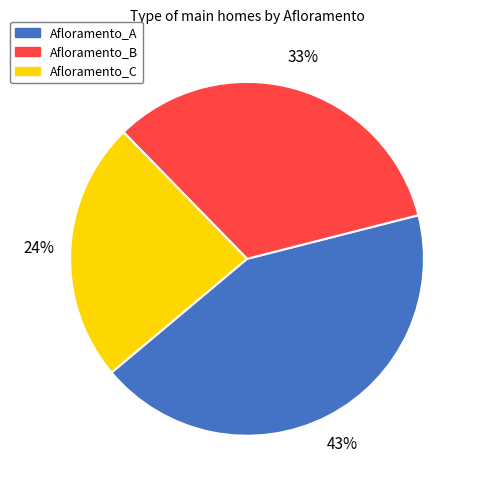

Is there a majority slice in this chart?

No